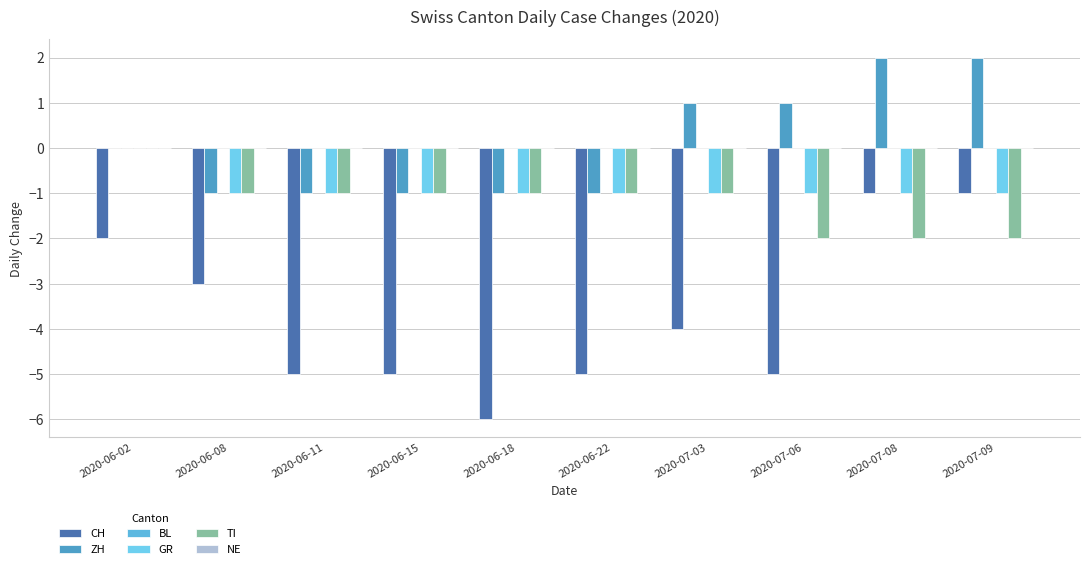

What is the label of the 3rd bar from the left?

2020-06-11